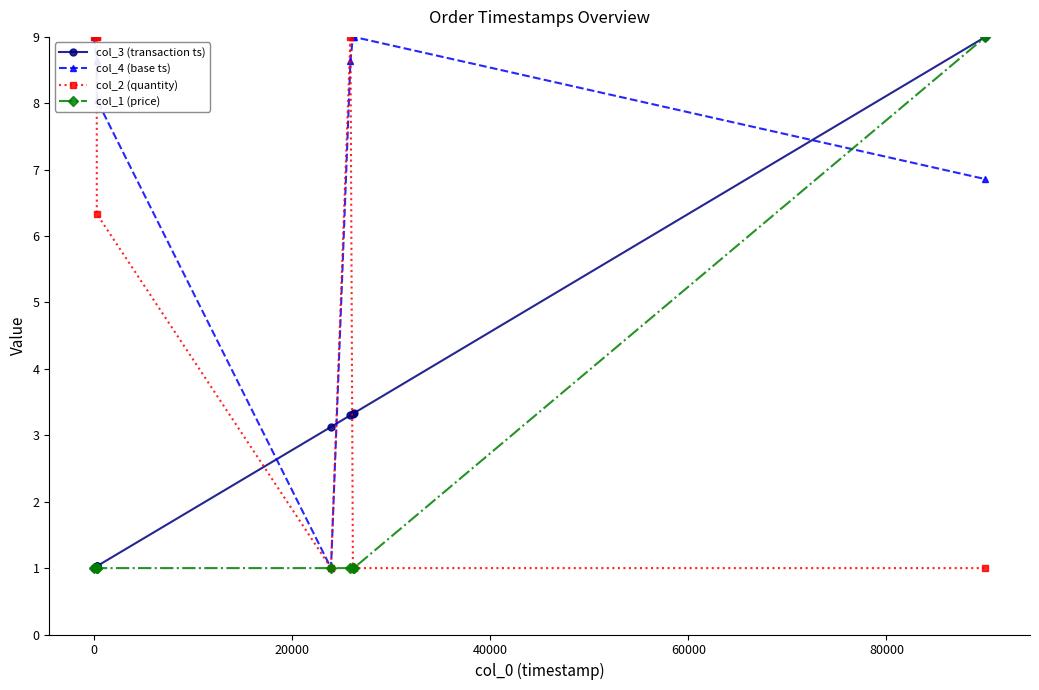

What is the sum of the col_2 (quantity) values at 40000 and −20000?

15.3